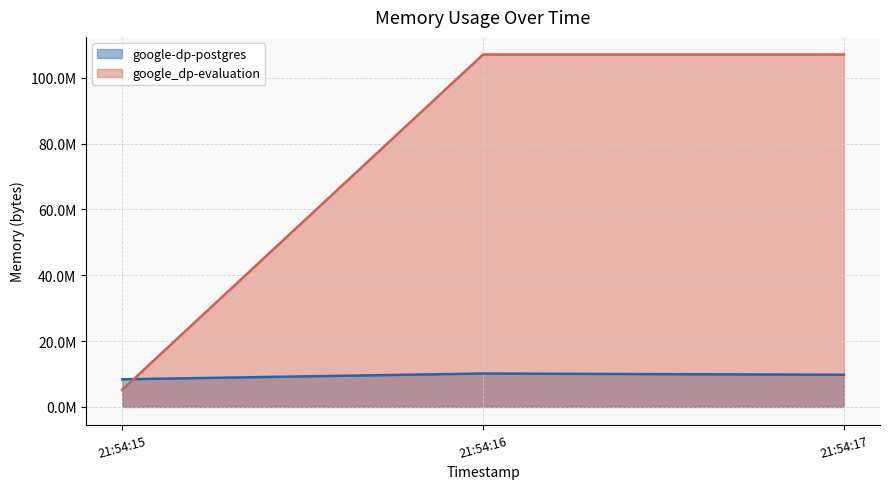

Reading left to right, list all the values displayed in this chart.

google-dp-postgres: 8388608	10145792	9768960
google_dp-evaluation: 5222400	107040768	107040768